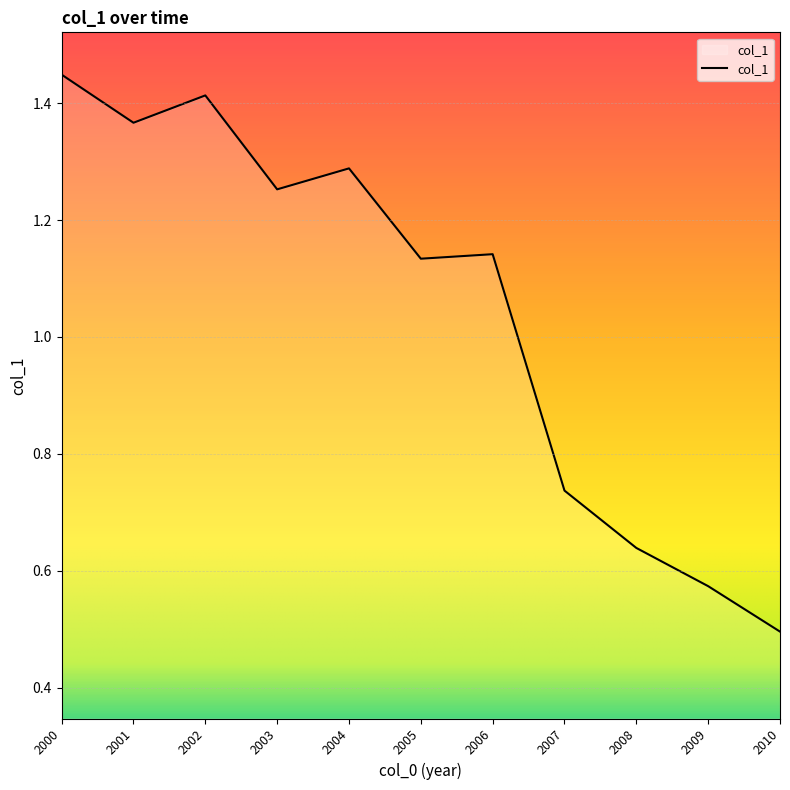

Is it true that the value at 2010 is 0.9?

False